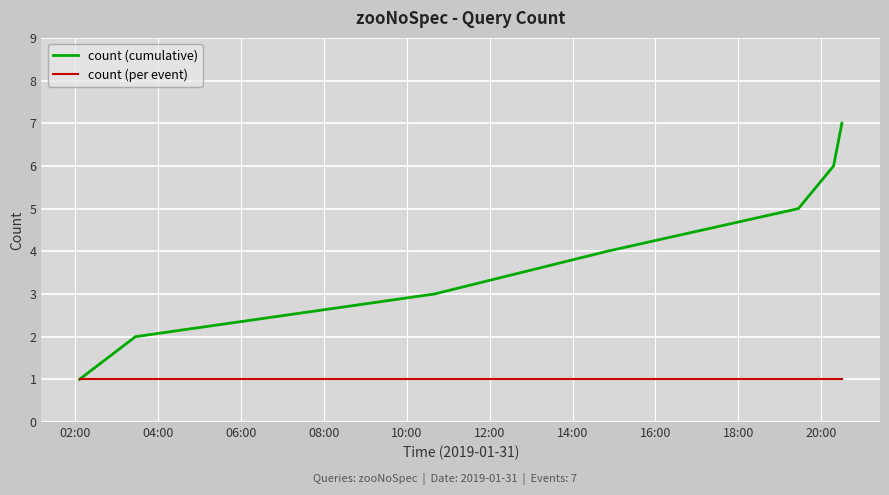

Which series has the largest total across all categories?

count (cumulative)